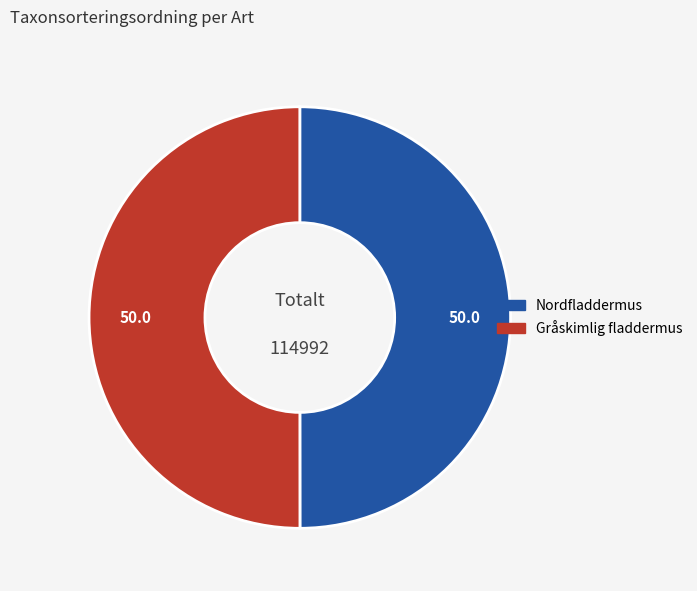

What is the ratio of the value at Nordfladdermus to the value at Gråskimlig fladdermus?

1.0